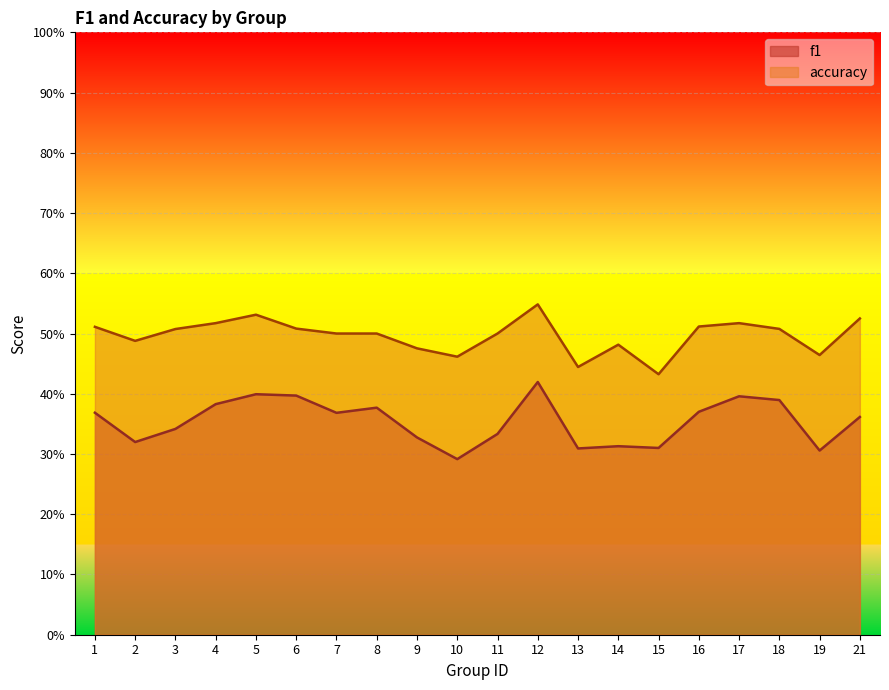

Count the accuracy values in the range 0 to 1.

20